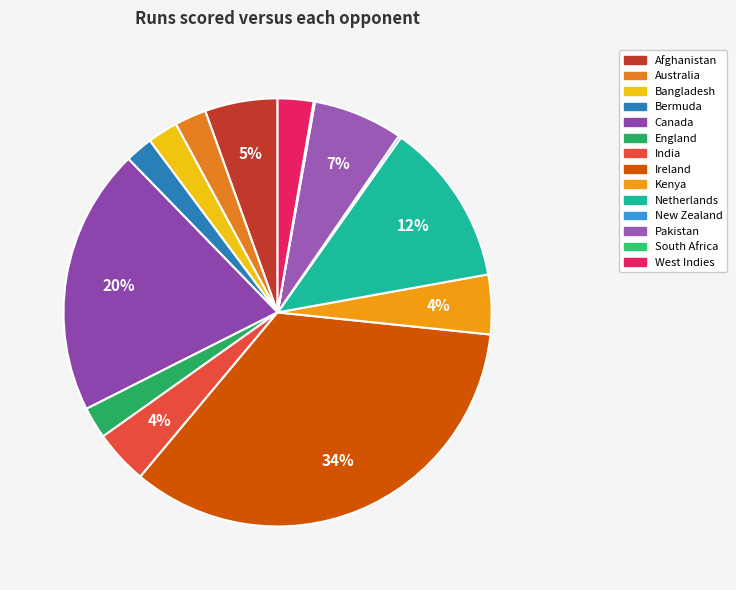

What percentage is the Afghanistan slice, to the nearest percent?

5%